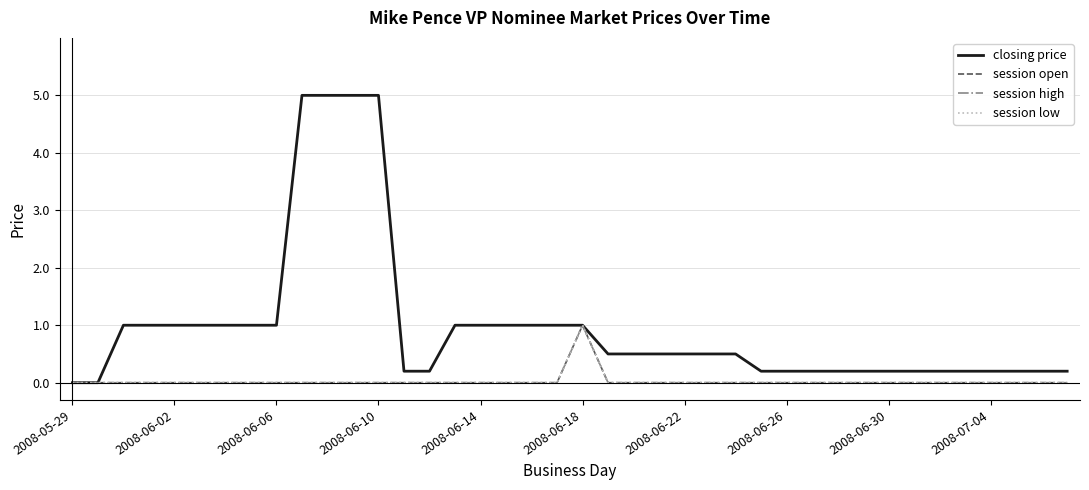

Does the chart display data point markers on the line(s)?

No